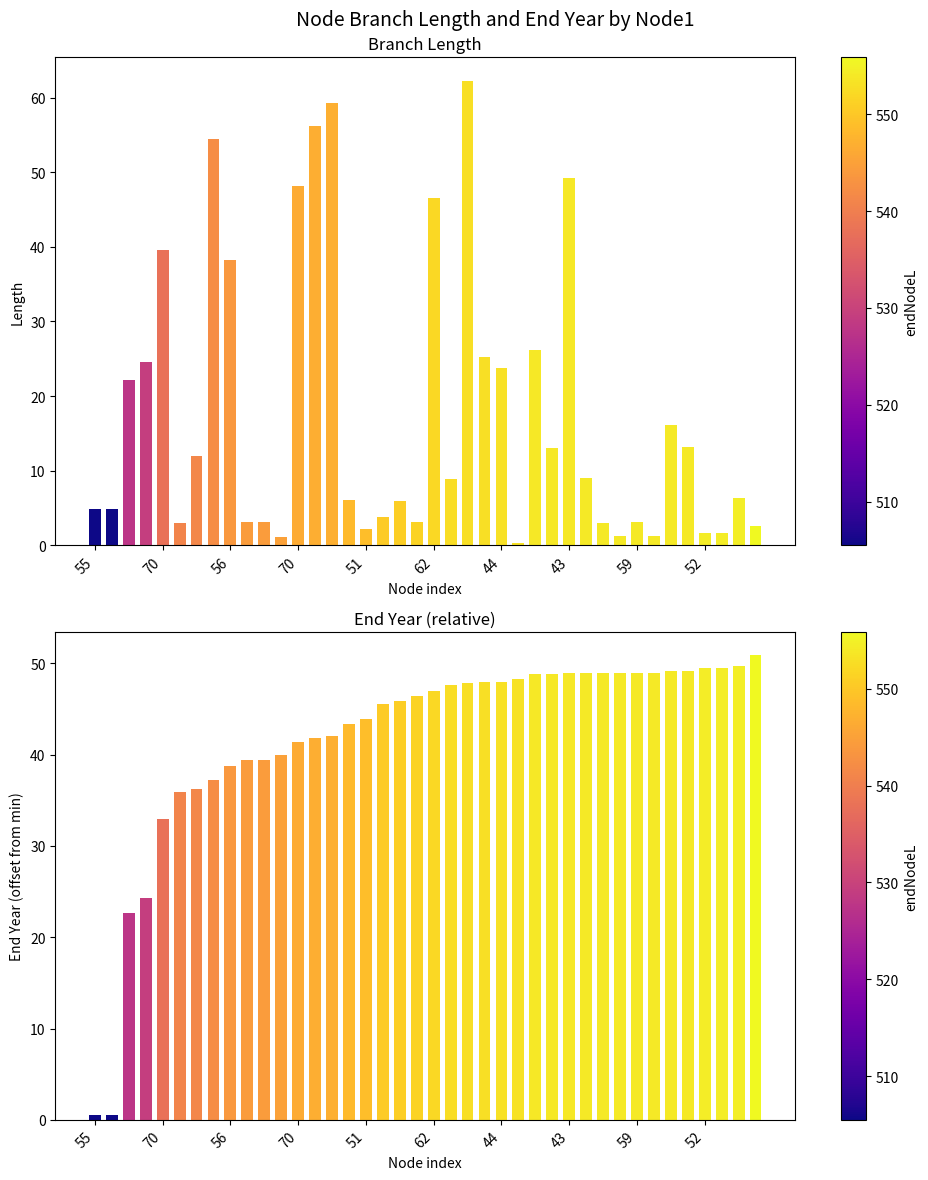

At which label does endYear reach its peak?

39